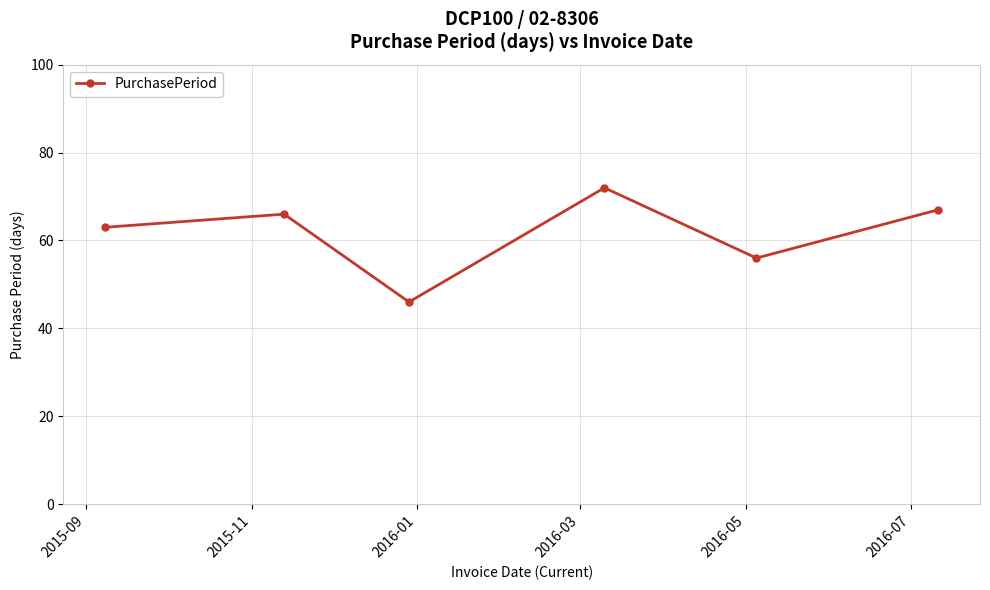

How many interior local peaks (higher than both neighbors) does the data have?

2